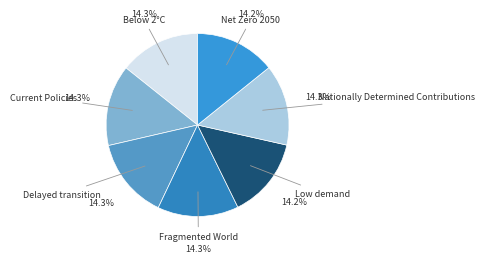

Count the number of slices in the pie.

7